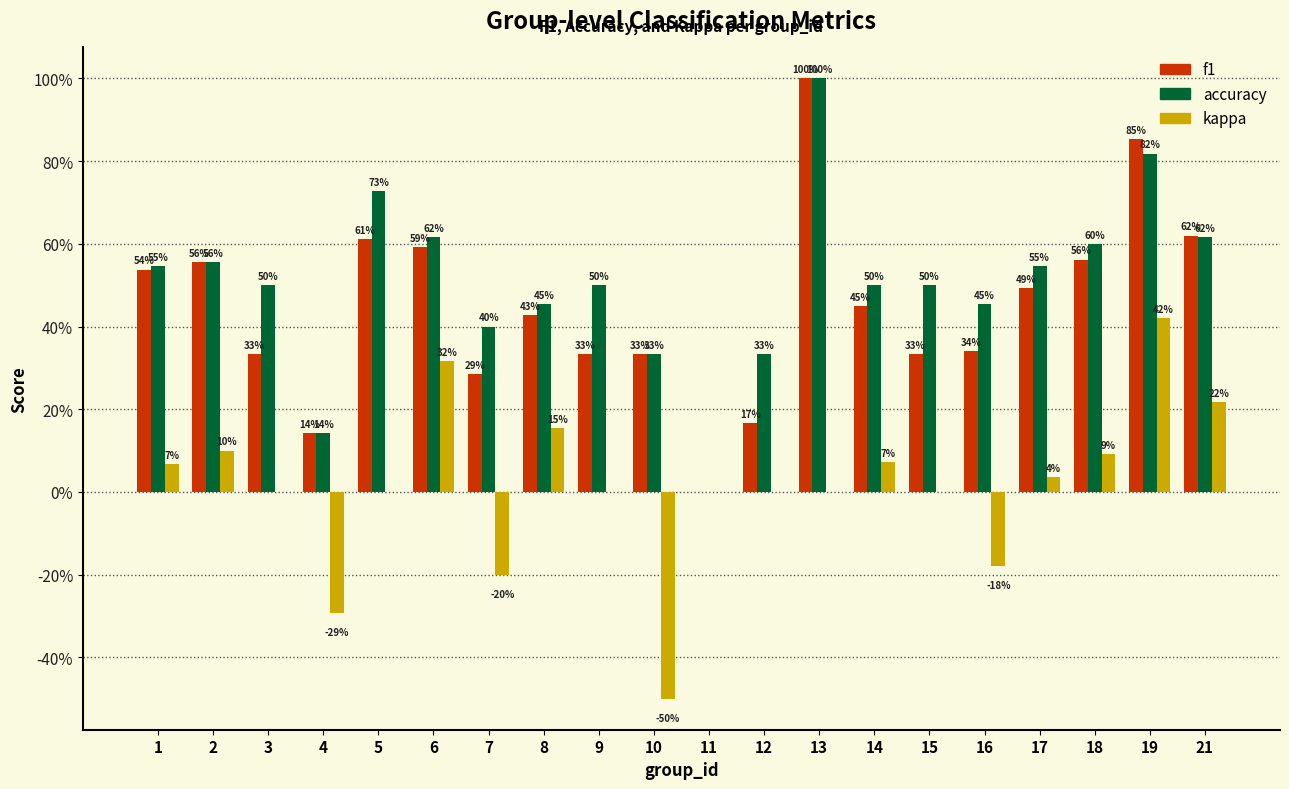

Reading right to left, extract all data points from this chart.

f1: 21=0.6	19=0.9	18=0.6	17=0.5	16=0.3	15=0.3	14=0.5	13=1.0	12=0.2	11=0.0	10=0.3	9=0.3	8=0.4	7=0.3	6=0.6	5=0.6	4=0.1	3=0.3	2=0.6	1=0.5
accuracy: 21=0.6	19=0.8	18=0.6	17=0.5	16=0.5	15=0.5	14=0.5	13=1.0	12=0.3	11=0.0	10=0.3	9=0.5	8=0.5	7=0.4	6=0.6	5=0.7	4=0.1	3=0.5	2=0.6	1=0.5
kappa: 21=0.2	19=0.4	18=0.1	17=0.0	16=-0.2	15=0.0	14=0.1	13=0.0	12=0.0	11=0.0	10=-0.5	9=0.0	8=0.2	7=-0.2	6=0.3	5=0.0	4=-0.3	3=0.0	2=0.1	1=0.1